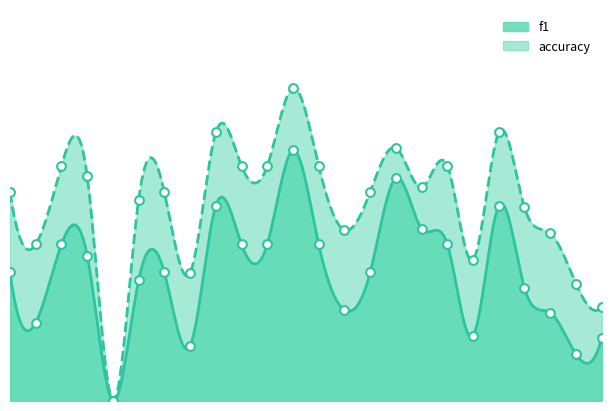

Which series has the largest Y range (max minus min)?

accuracy